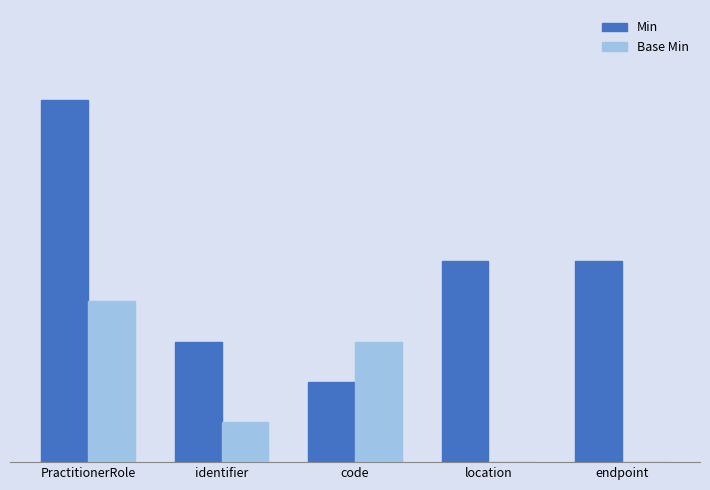

What are all the series names shown in the legend?

Min, Base Min